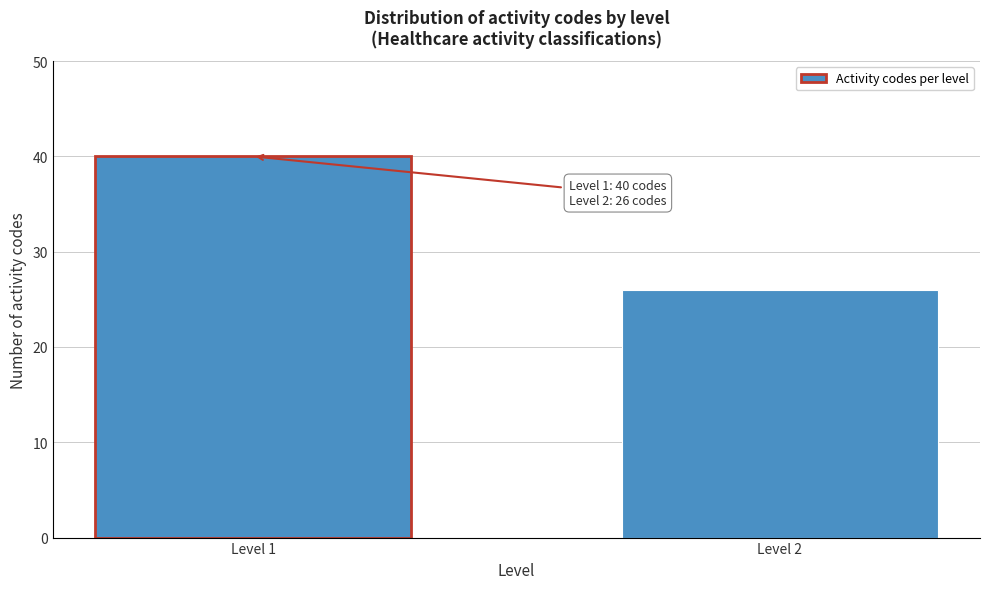

Reading right to left, list all the values displayed in this chart.

26	40